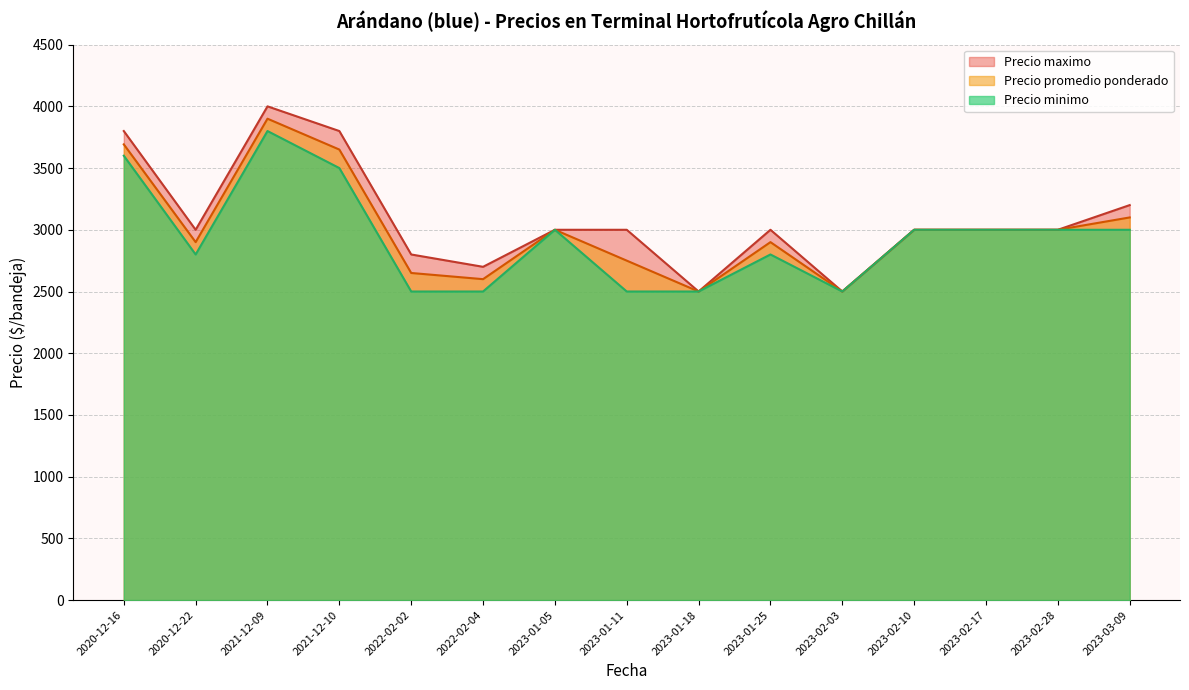

What is the maximum value for Precio promedio ponderado?

3900